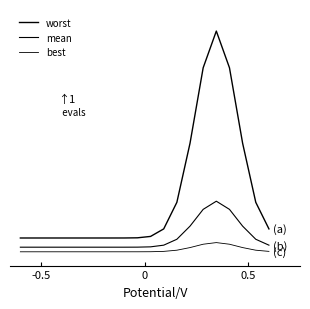

Does the chart display data point markers on the line(s)?

No